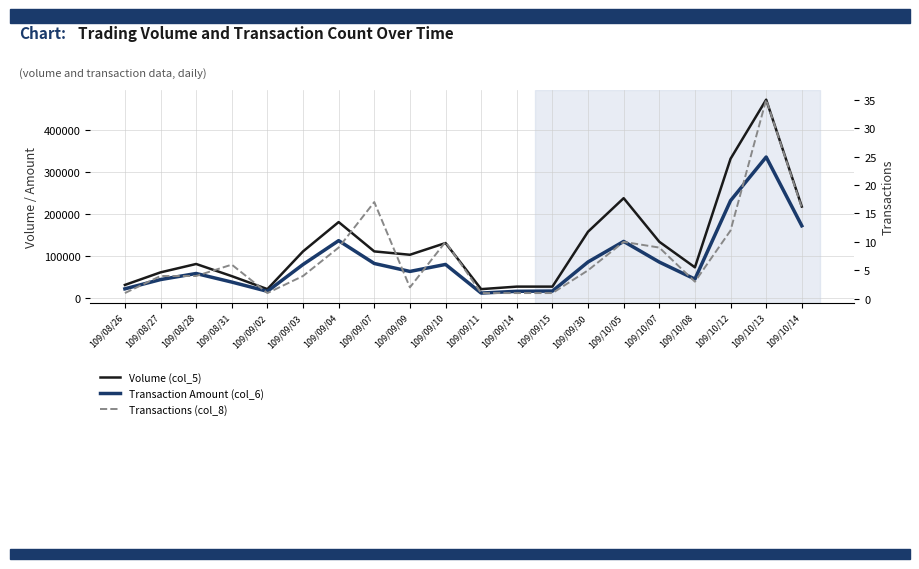

At which category does Transaction Amount (col_6) reach its first local valley?

109/09/02